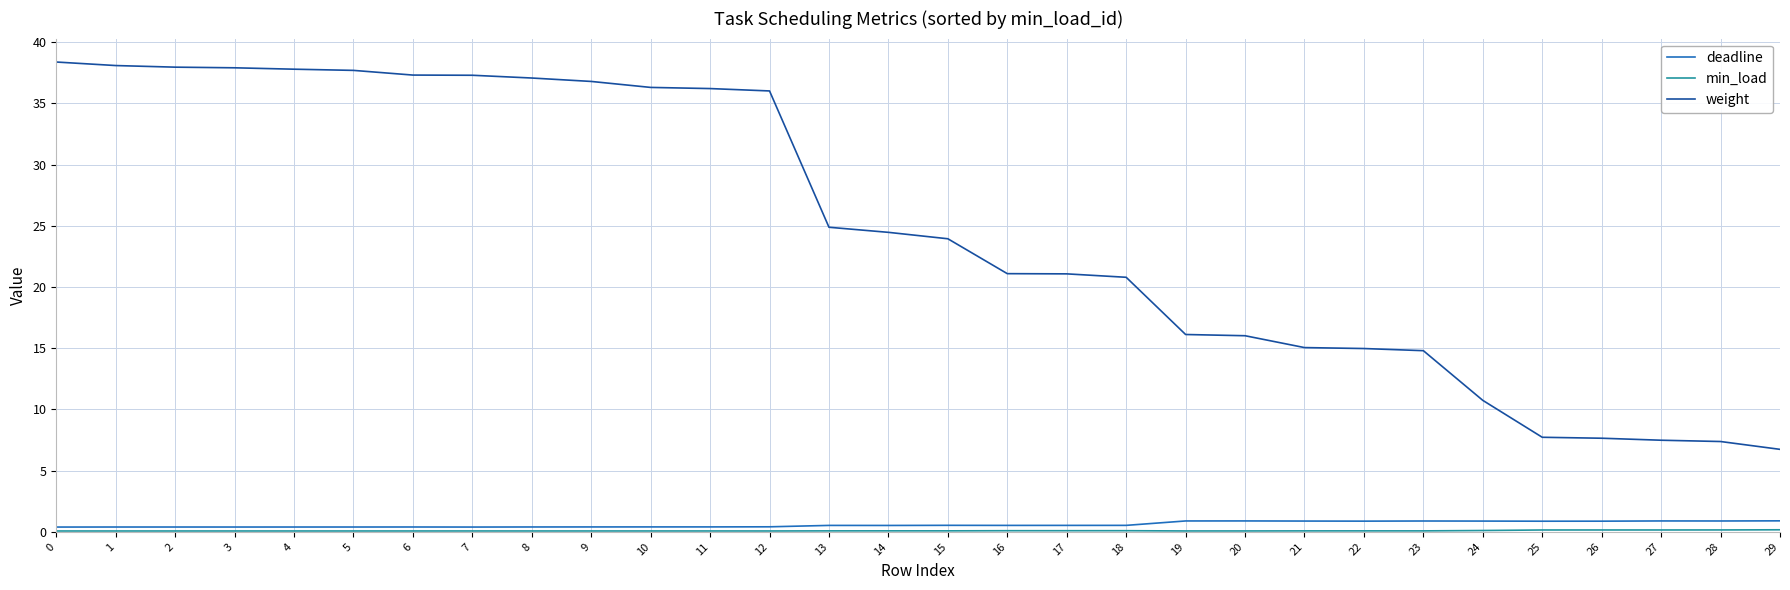

True or false: weight and deadline intersect in this chart.

False